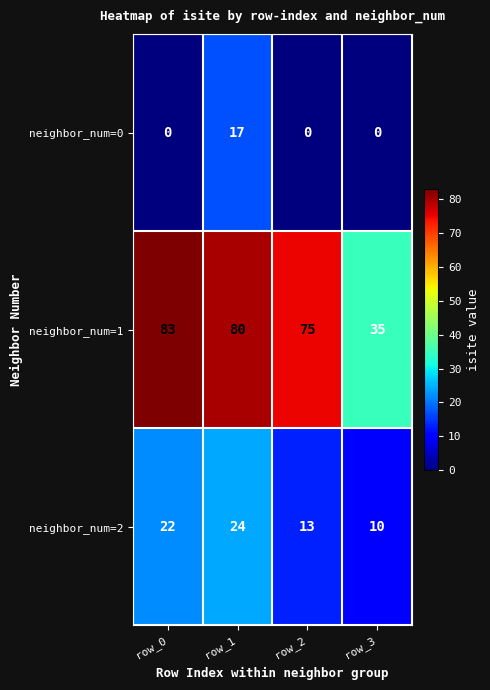

True or false: neighbor_num=2 has a value of 18 at row_2.

False